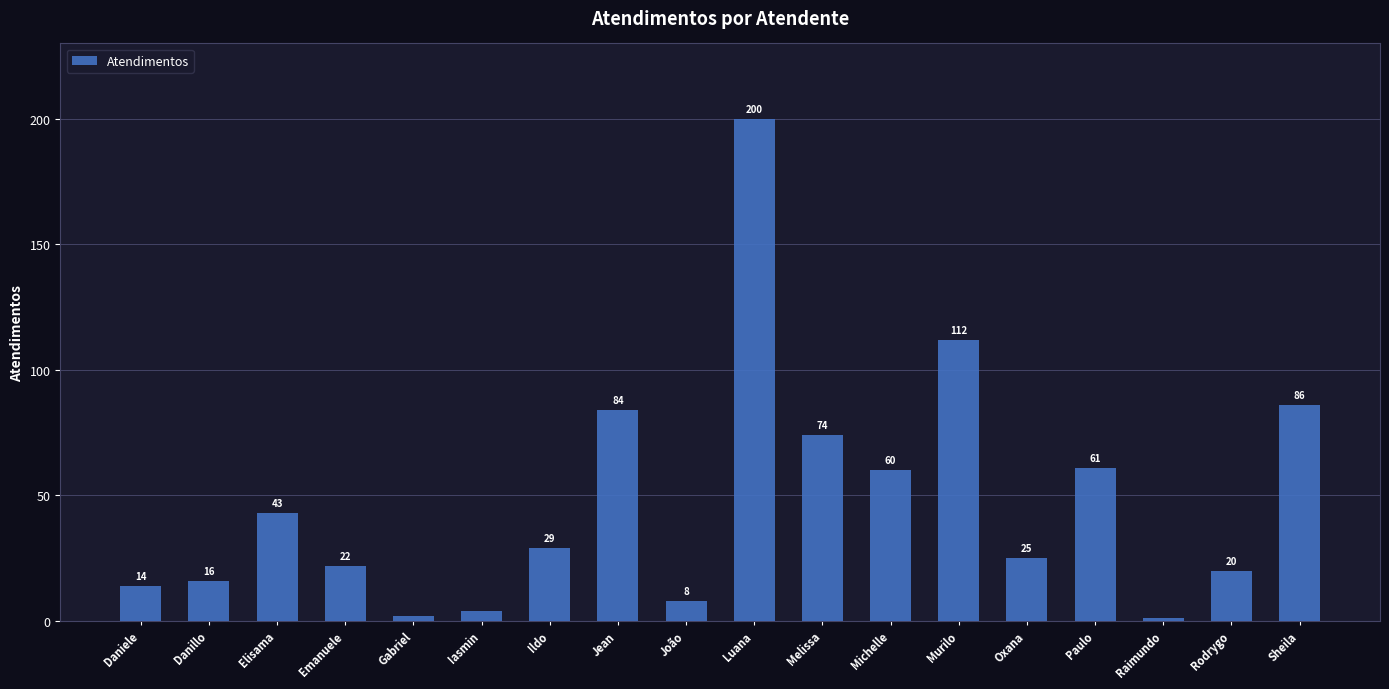

The chart shows a value of 43 at Elisama. True or false?

True